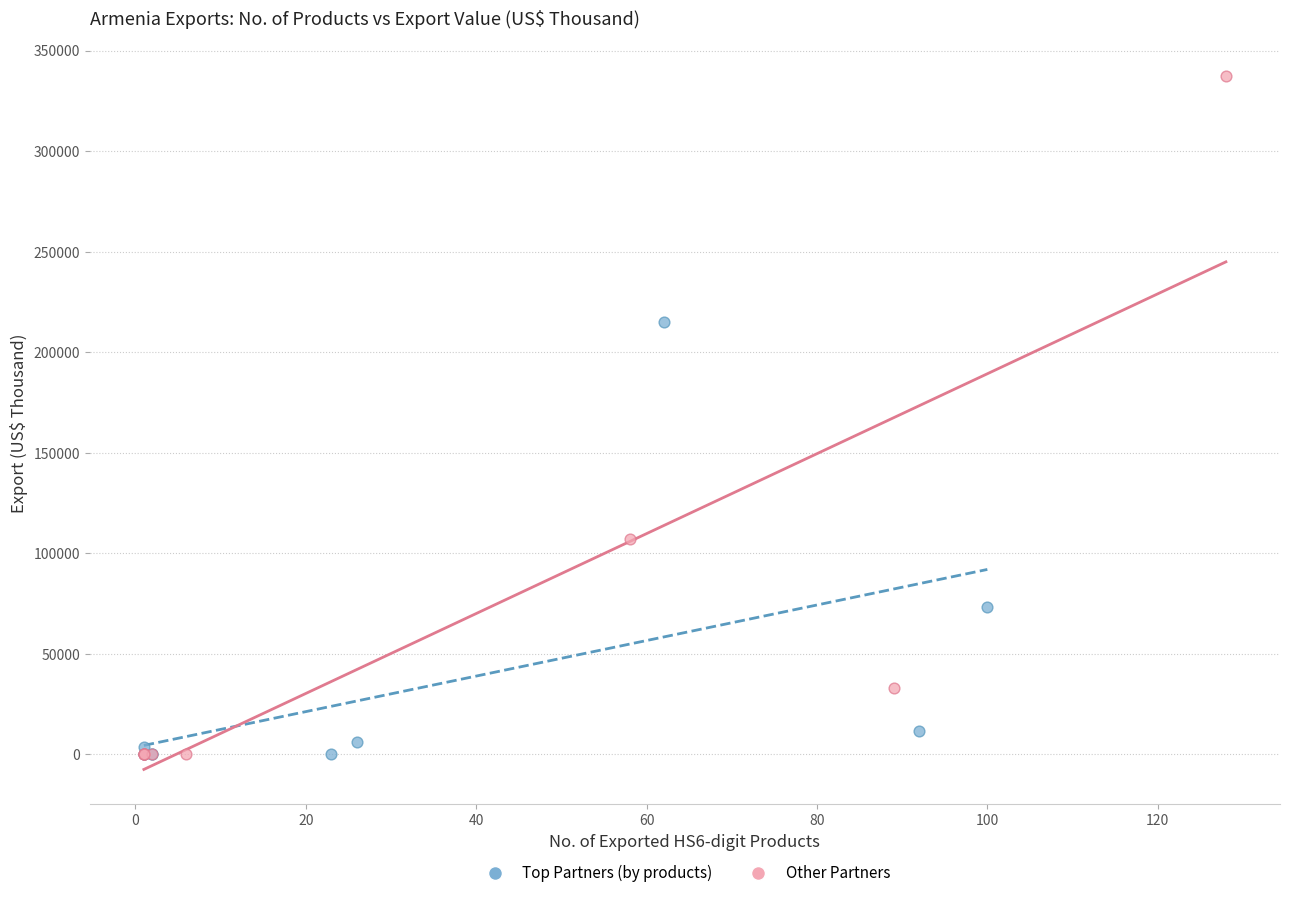

Which series has the largest Y range (max minus min)?

Other Partners